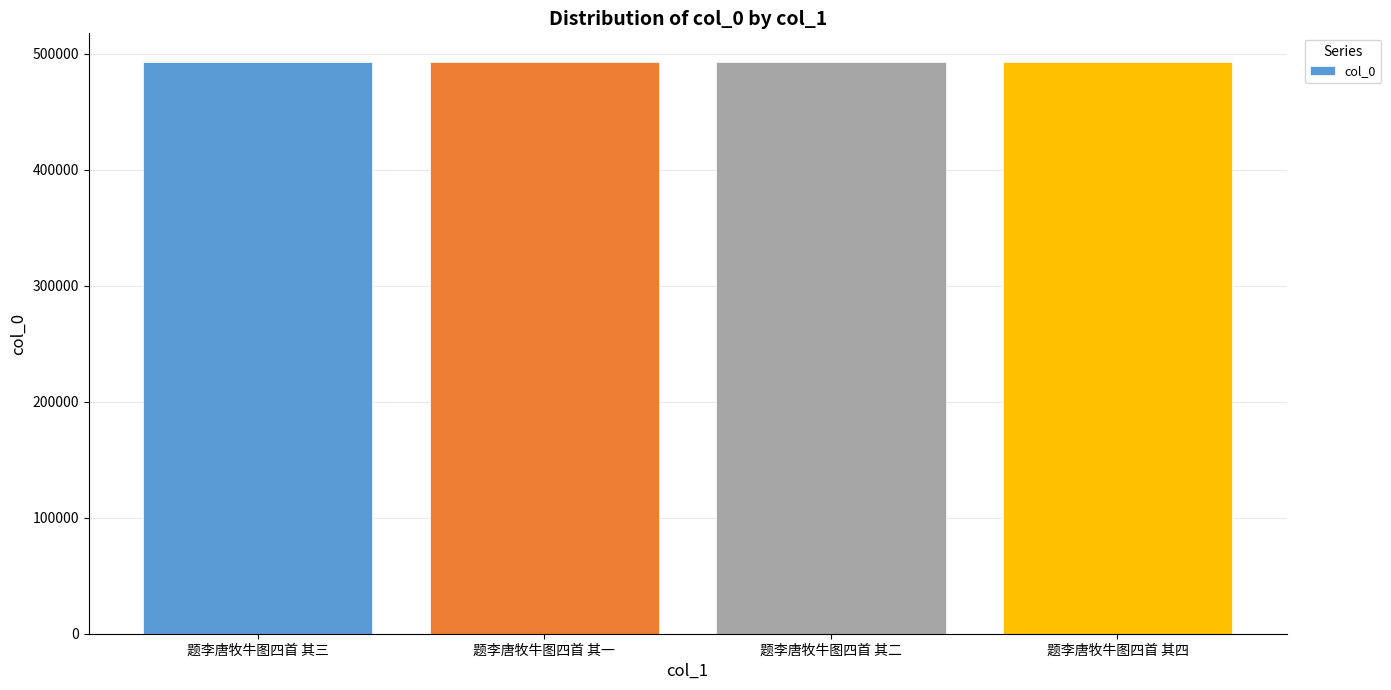

What is the value of the 1st bar from the left?

492830